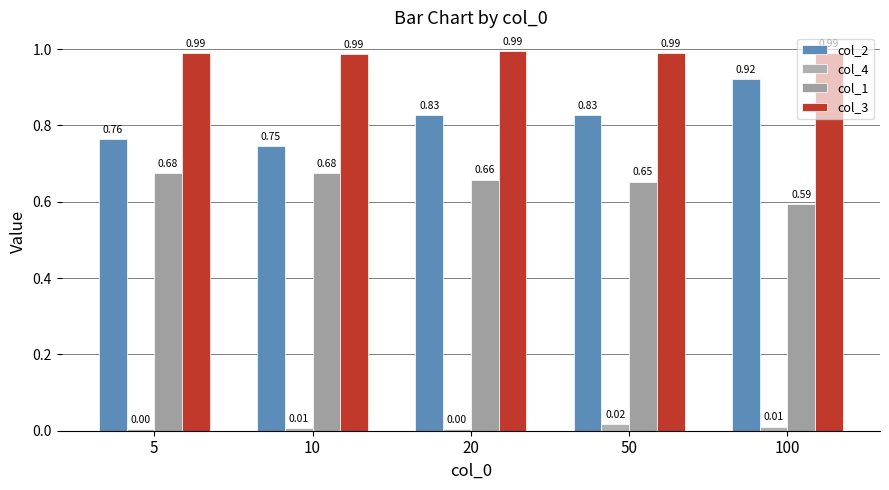

Count the col_2 values in the range 0 to 1.

5